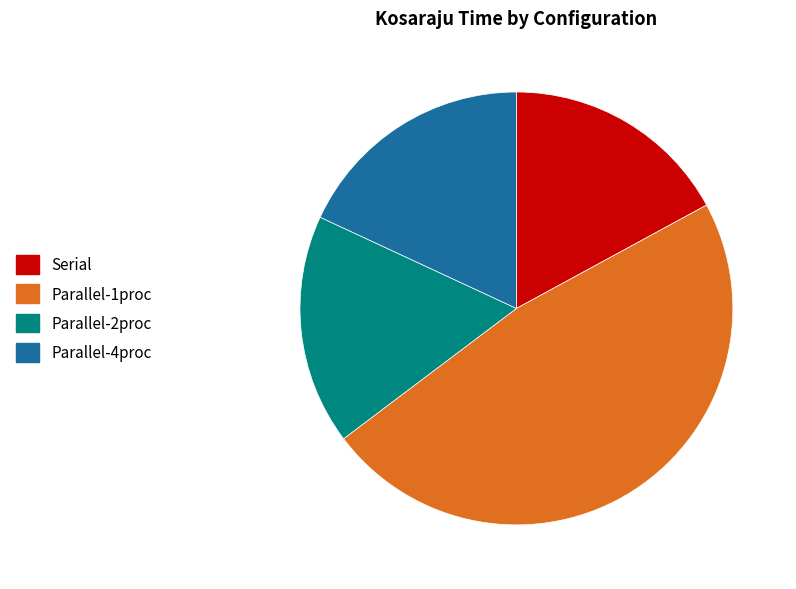

What is the largest slice in the pie chart?

Parallel-1proc